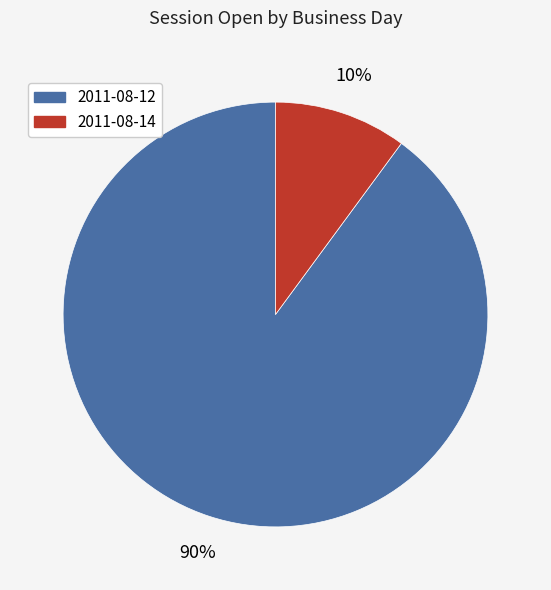

The 2011-08-12 slice represents 77% of the pie. True or false?

False